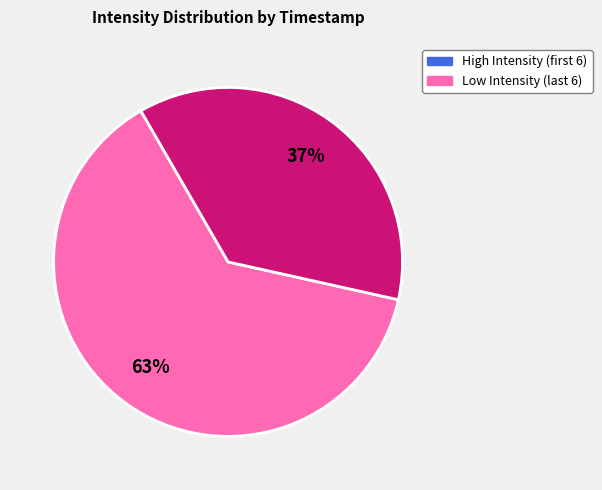

Which category has the smallest portion of the pie?

Low Intensity (last 6)